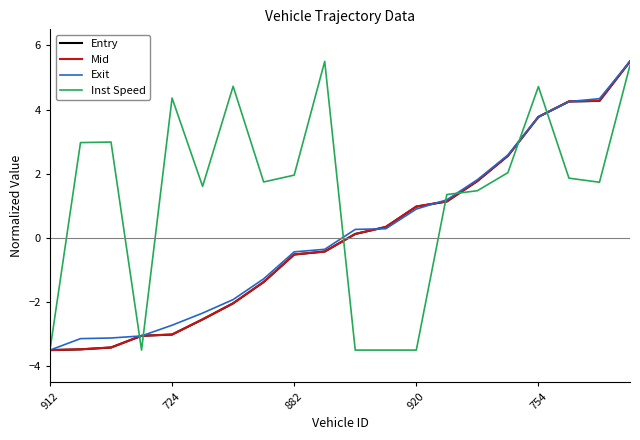

Which series has the largest total across all categories?

Inst Speed